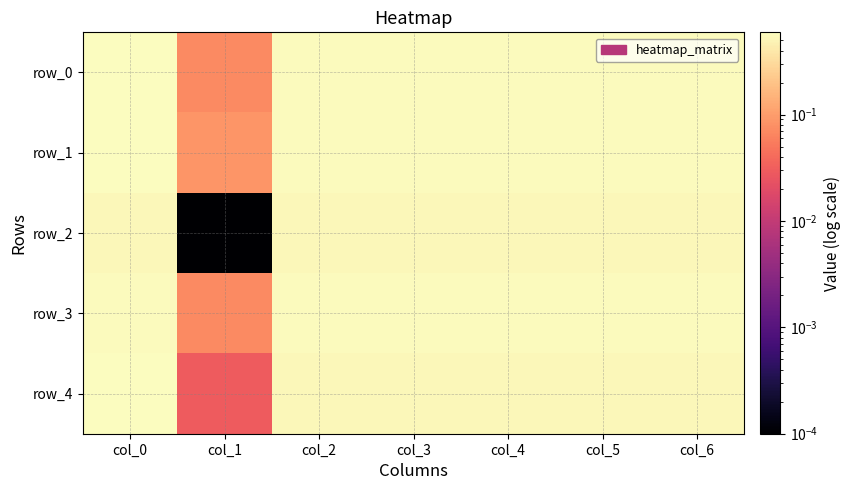

Is the value of row_2 at col_5 greater than the value of row_1 at col_1?

Yes